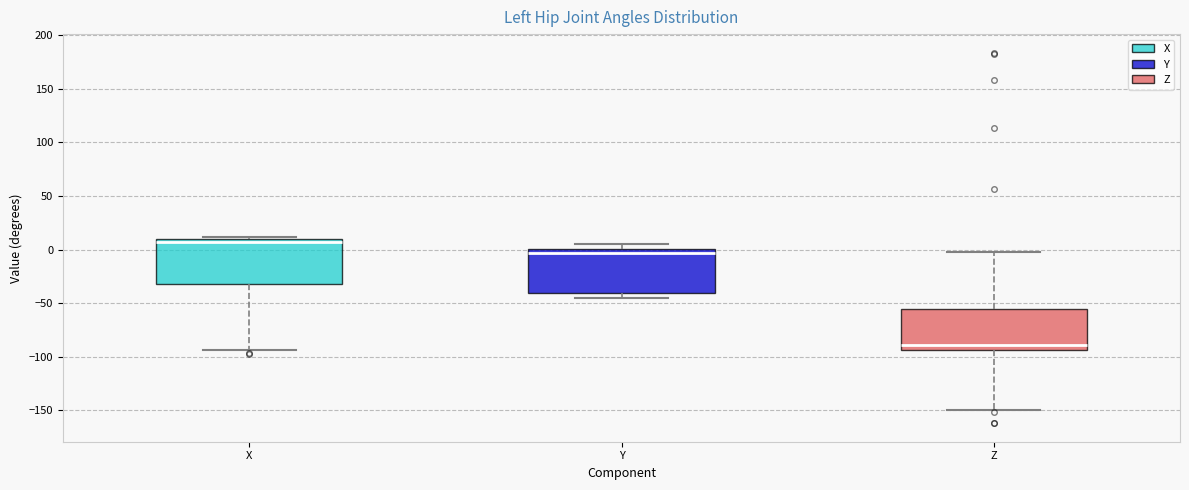

Reading left to right, transcribe this box plot: for each box, give where its median line is, the range the box spans, and where its two whiskers end, as read against the y-axis. The values are not printed on the chart, so give them approximately, as read against the axis.

X: median 5, box -30 to 10, whiskers -95 to 10 (just above the box's upper edge)
Y: median -5, box -40 to 0, whiskers -45 to 5
Z: median -90, box -95 to -55, whiskers -150 to 0